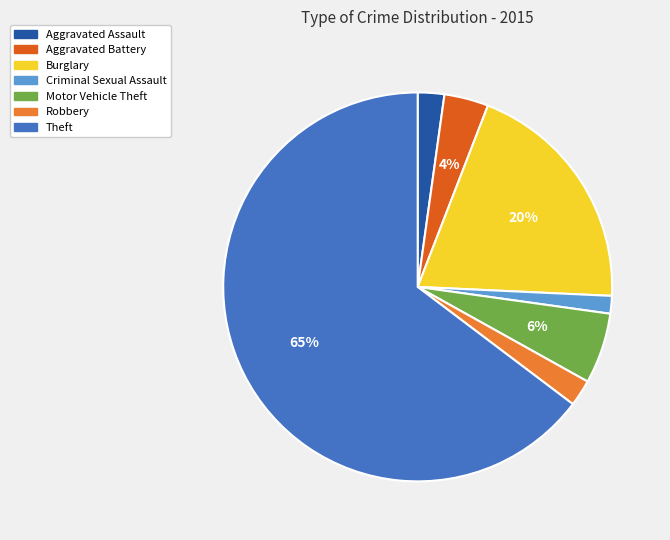

What is the smallest slice in the pie chart?

Criminal Sexual Assault